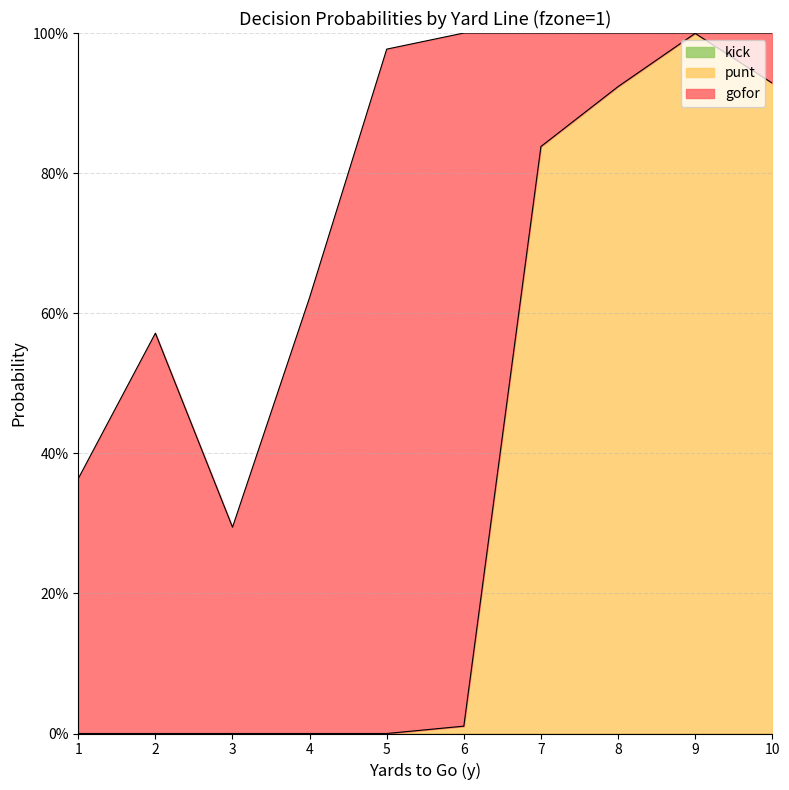

True or false: gofor has a value of 0.4 at 1.

True